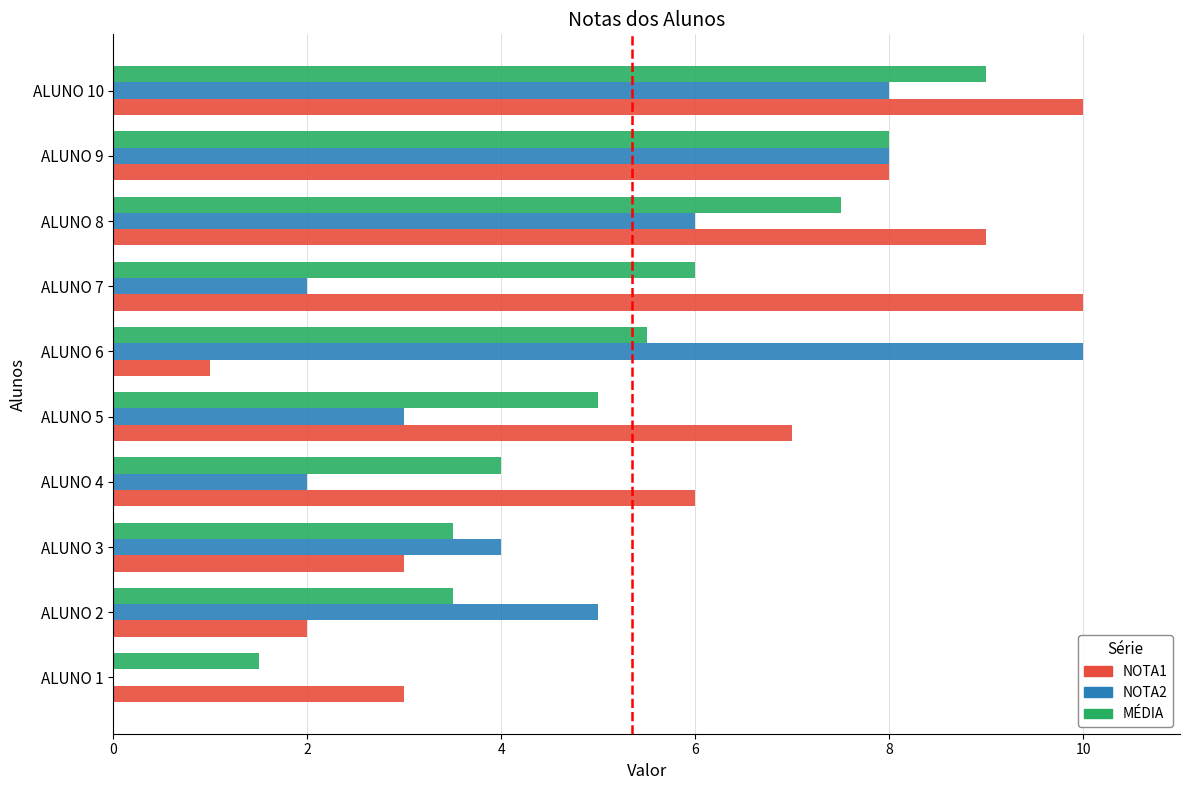

Is the value of MÉDIA at ALUNO 6 greater than the value of NOTA2 at ALUNO 6?

No